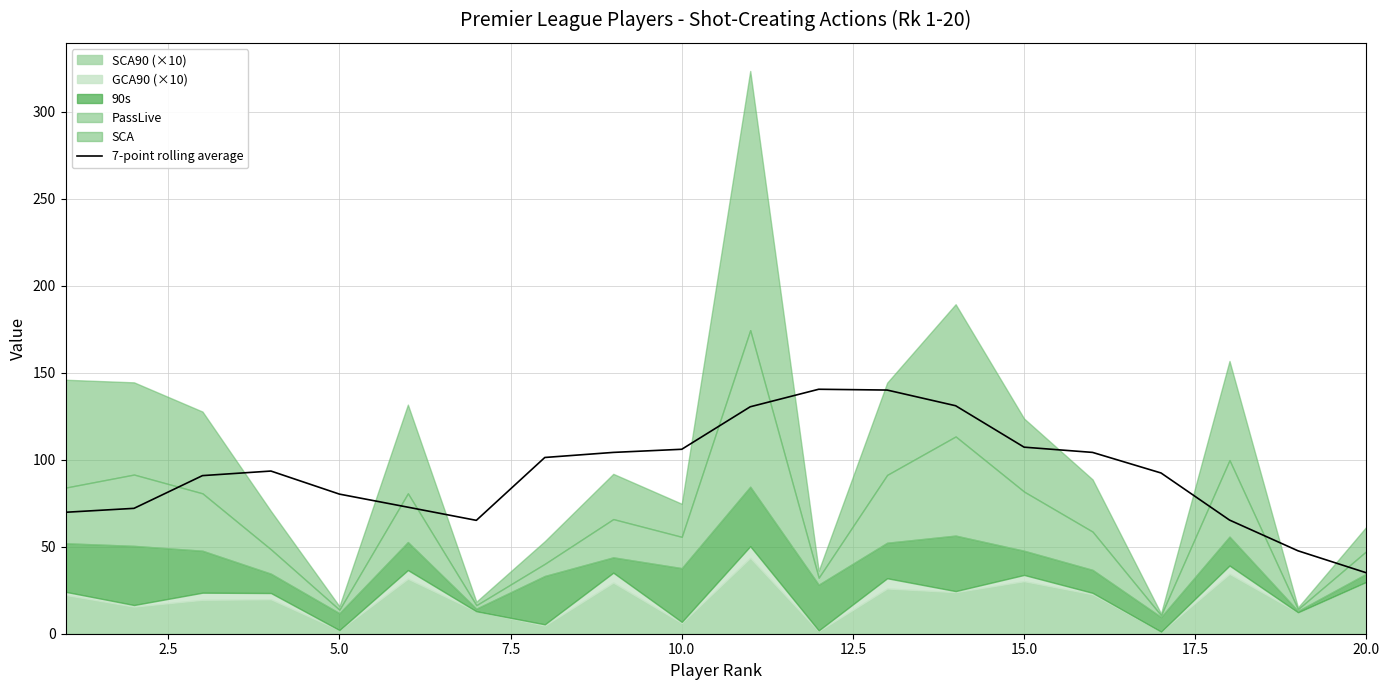

Which category has the lowest value in the 7-point rolling average series?

20.0